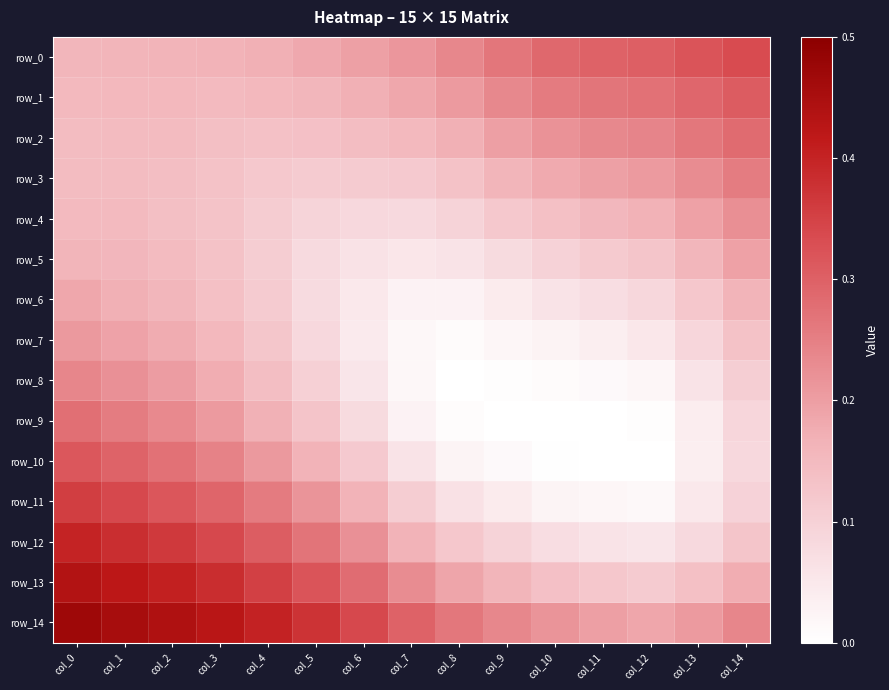

What is the difference between the maximum and minimum values in the row_9 series?

0.3